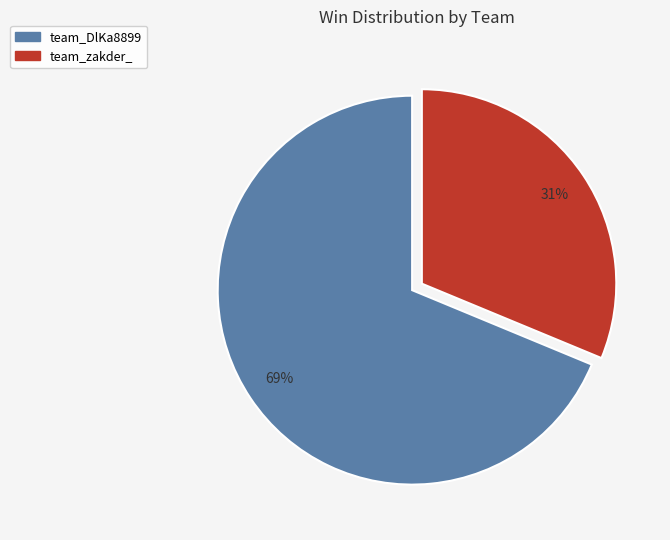

Approximately how many times larger is the value at team_DlKa8899 compared to team_zakder_?

2.2